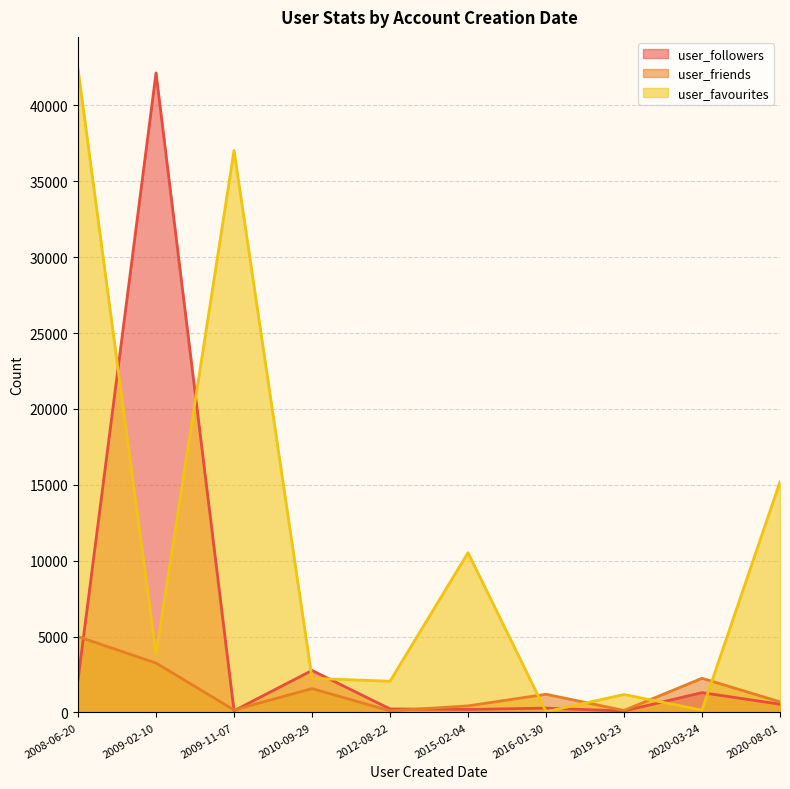

In user_followers, how many points are lower than both neighbors (excluding endpoints)?

2